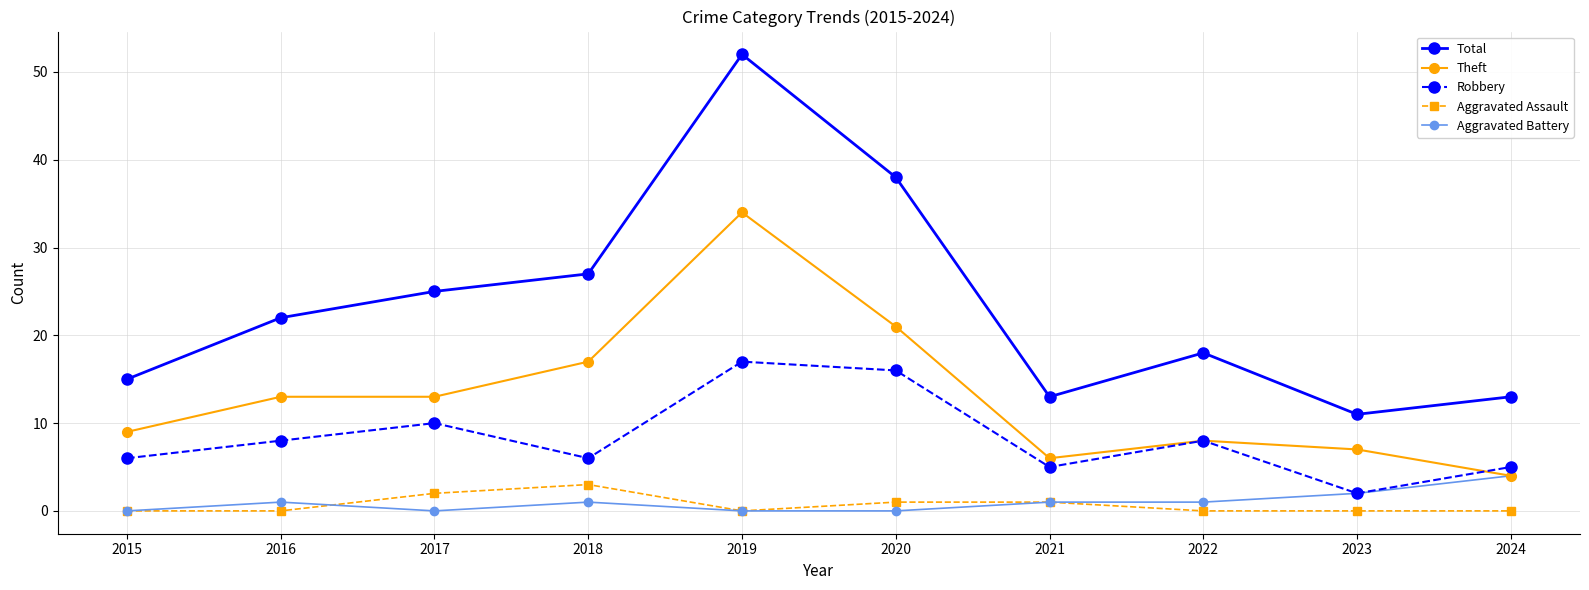

Rank the series by their maximum value, from lowest to highest.

Aggravated Assault, Aggravated Battery, Robbery, Theft, Total